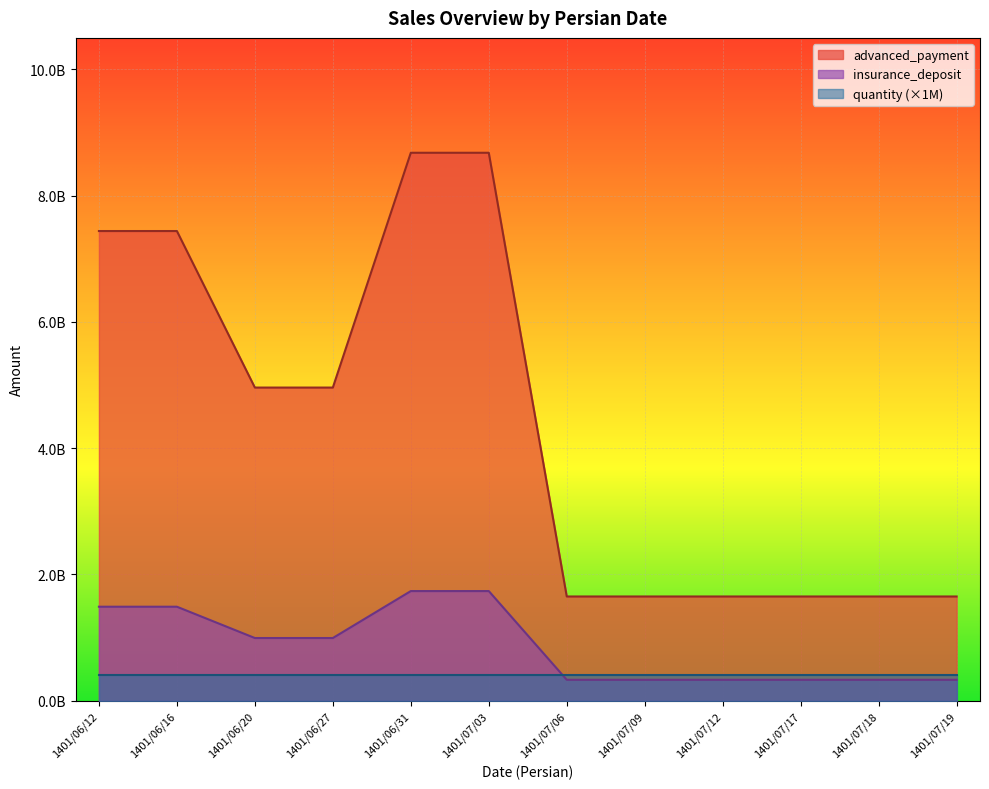

Which category has the lowest value across all series?

1401/07/06